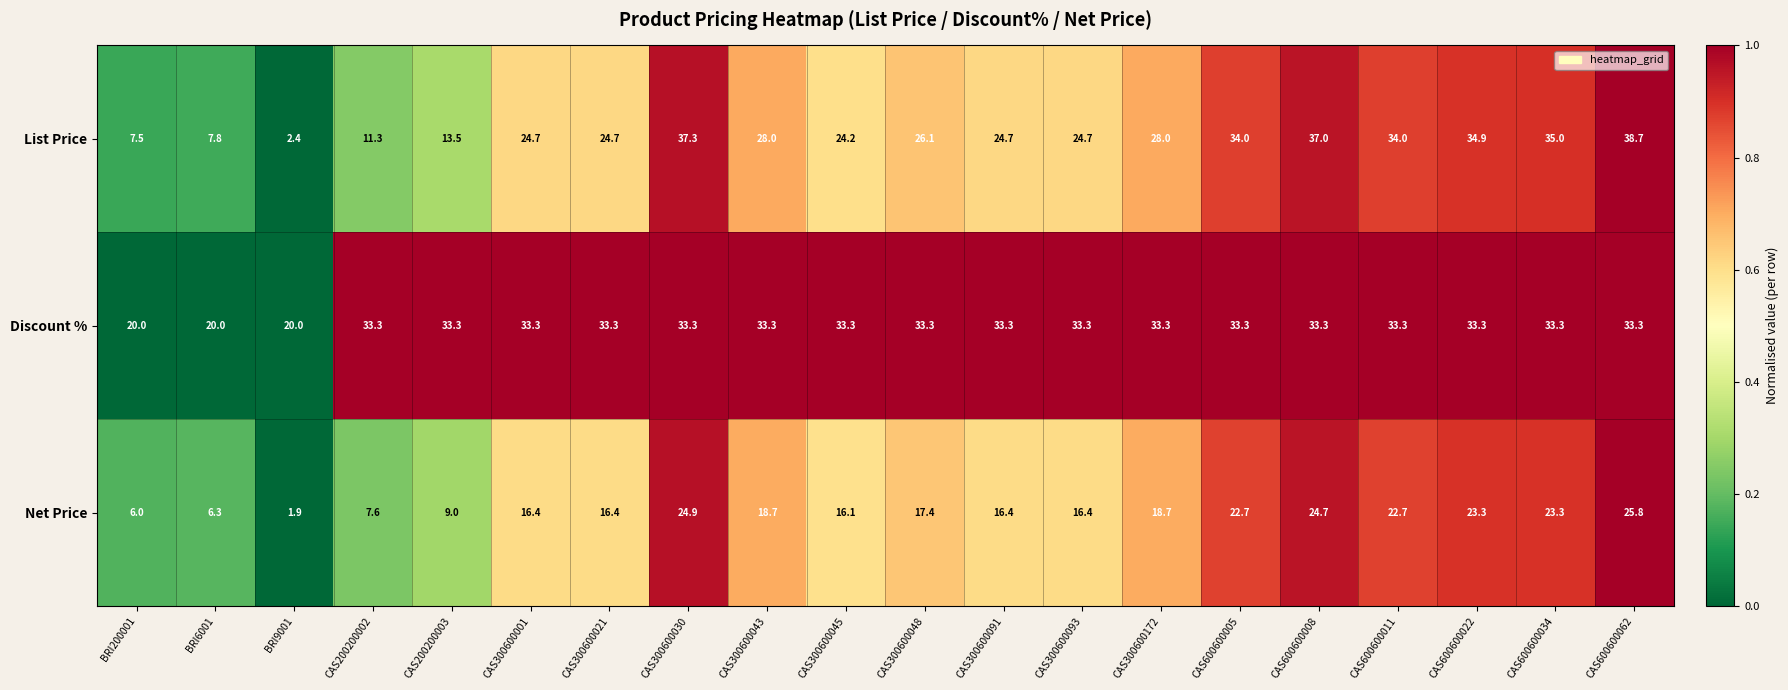

What is the difference between the maximum and minimum values in the Discount % series?

13.3